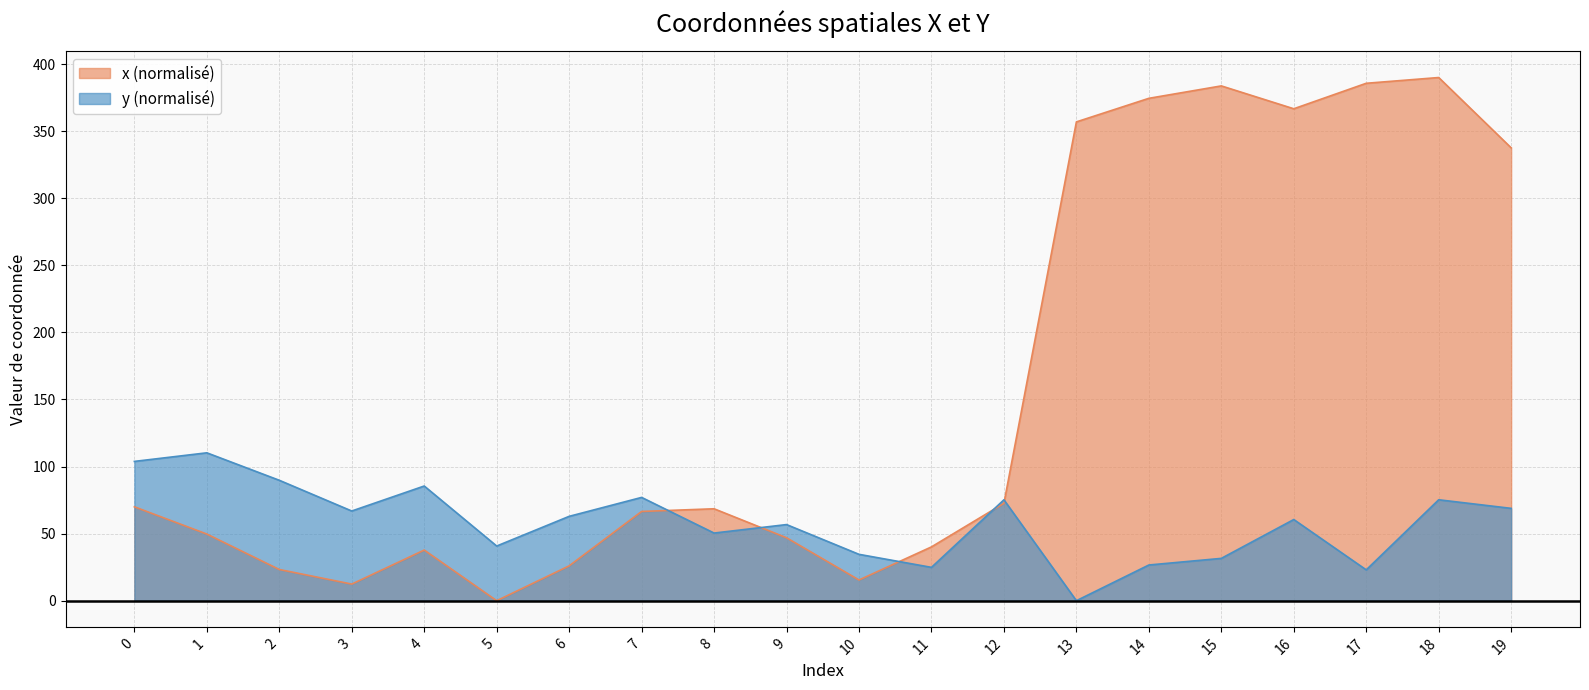

Which series changed the most between 0 and 16?

x (normalisé)